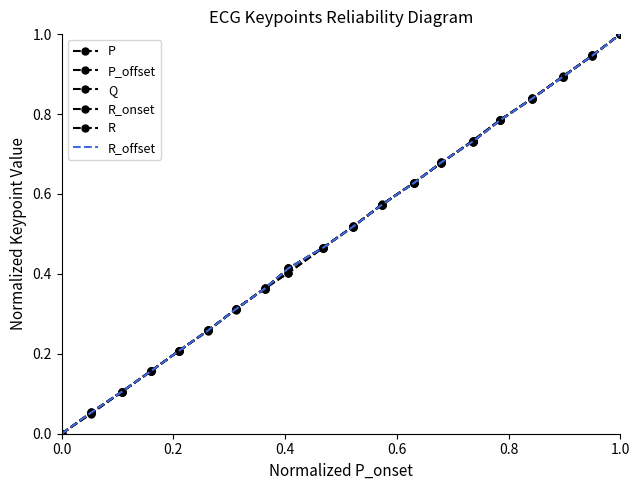

How many lines are shown in the chart?

6